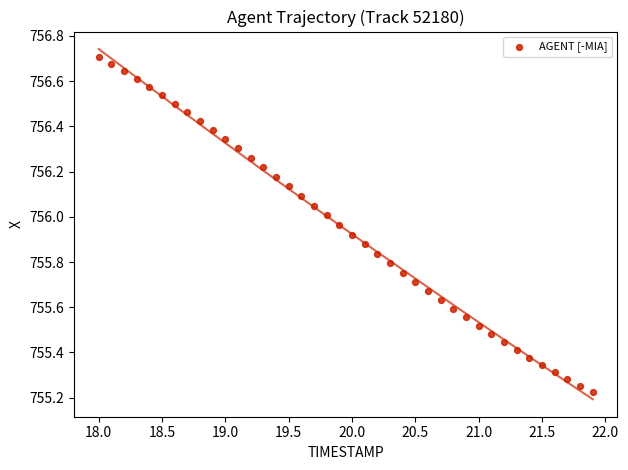

What is the range of Y values (max minus min)?

1.5